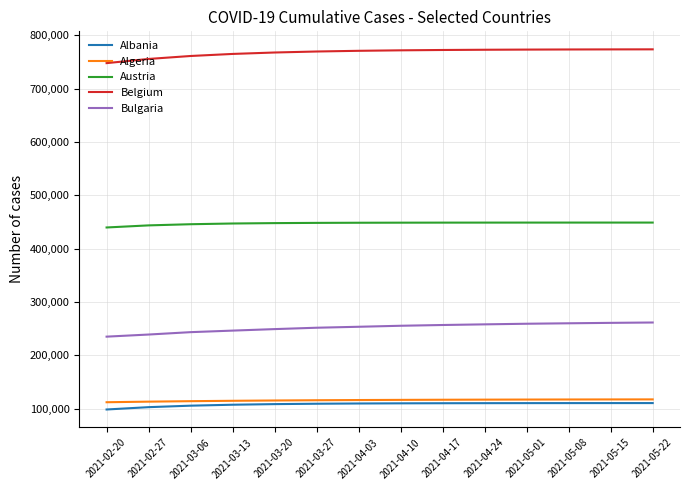

What is the sum of all Bulgaria values?

3527321